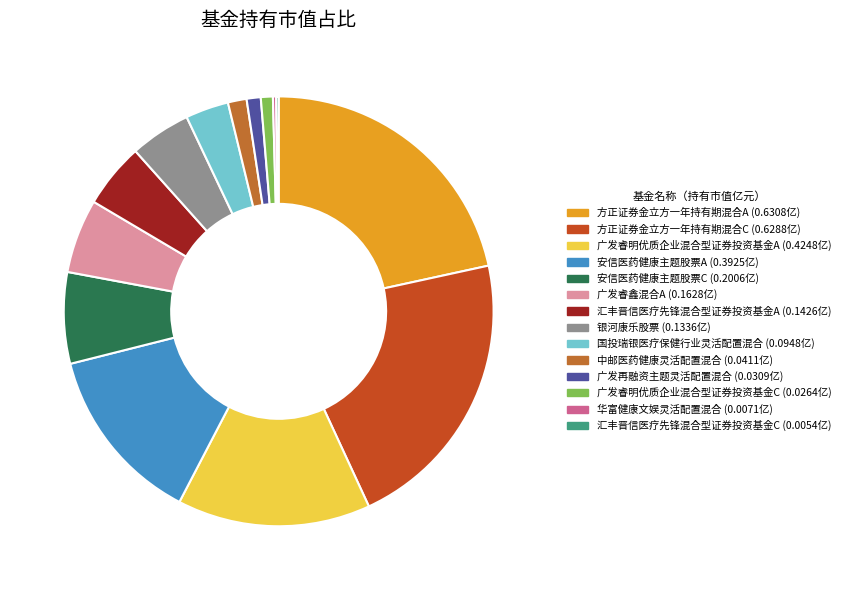

True or false: 安信医药健康主题股票A accounts for 27% of the total.

False